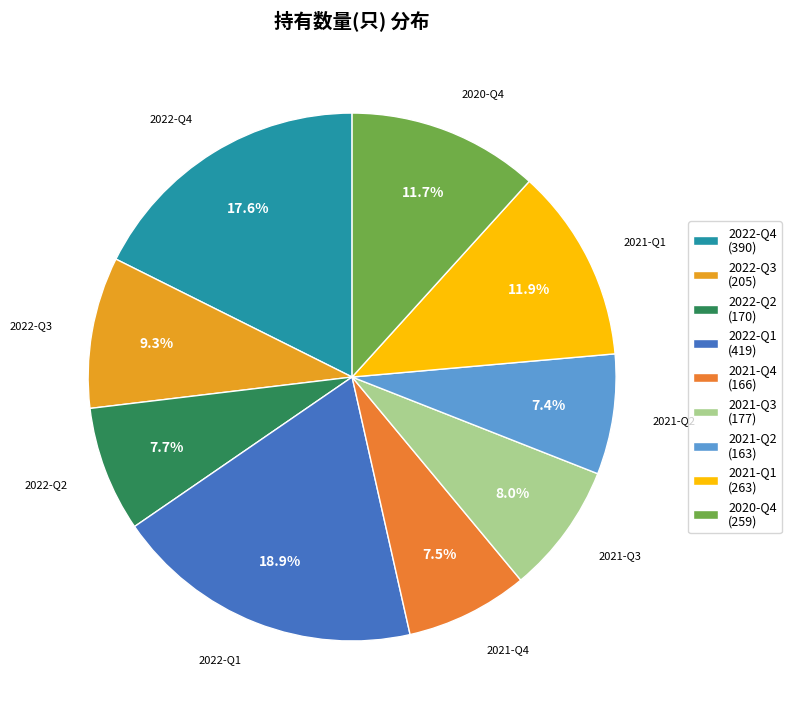

What percentage is NOT represented by 2021-Q2?

92.6%